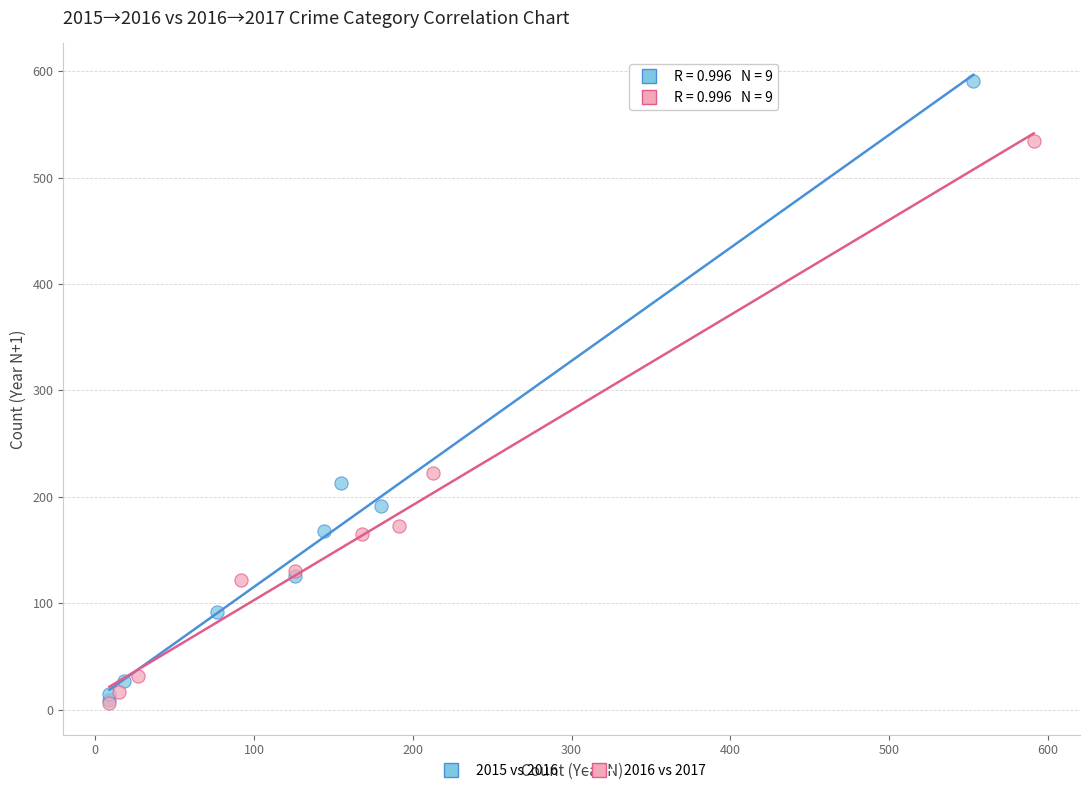

Which series contains the highest Y value?

2015 vs 2016